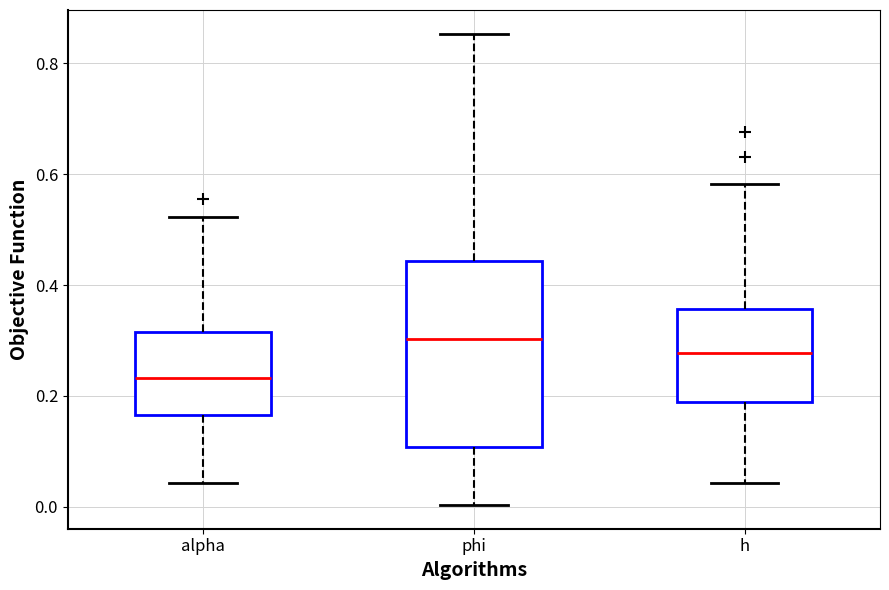

Reading left to right, read every box against the y-axis: the position of its median line, the range the box covers, and the ends of its whiskers. The values are not printed on the chart, so give them approximately, as read against the axis.

alpha: median 0.24, box 0.16 to 0.32, whiskers 0.04 to 0.52
phi: median 0.30, box 0.10 to 0.44, whiskers 0.00 to 0.86
h: median 0.28, box 0.18 to 0.36, whiskers 0.04 to 0.58